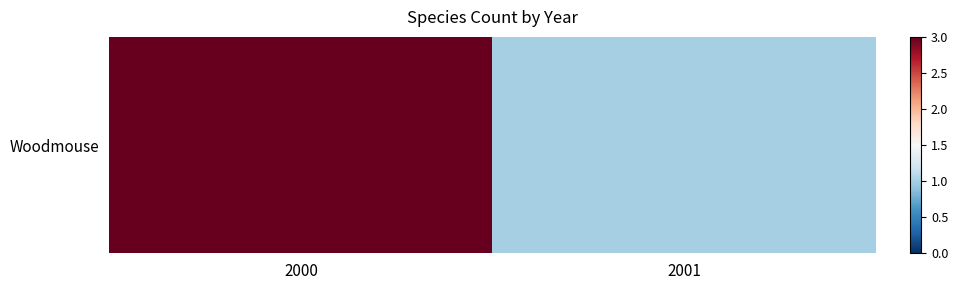

How many values are between 1 and 3?

2